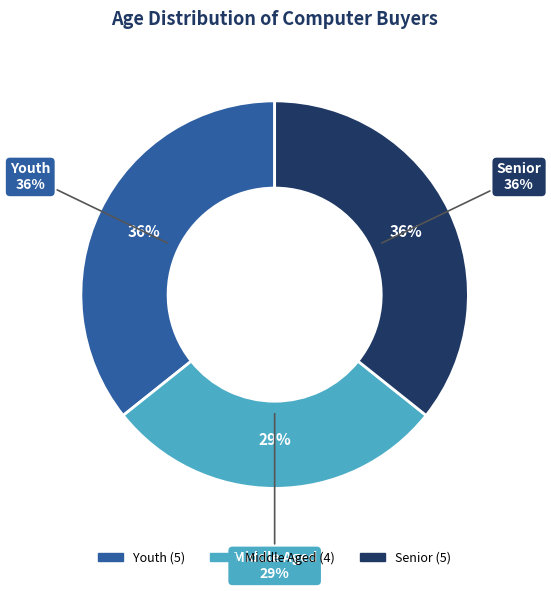

To the nearest percent, what is the average slice percentage?

33%